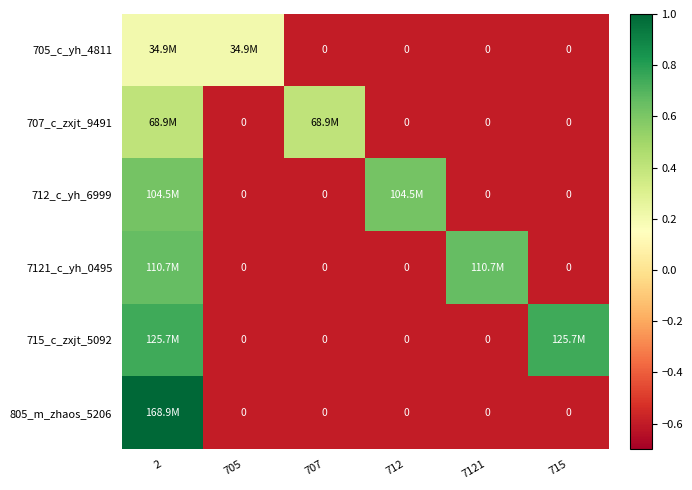

Which category has the highest value in the 7121_c_yh_0495 series?

2